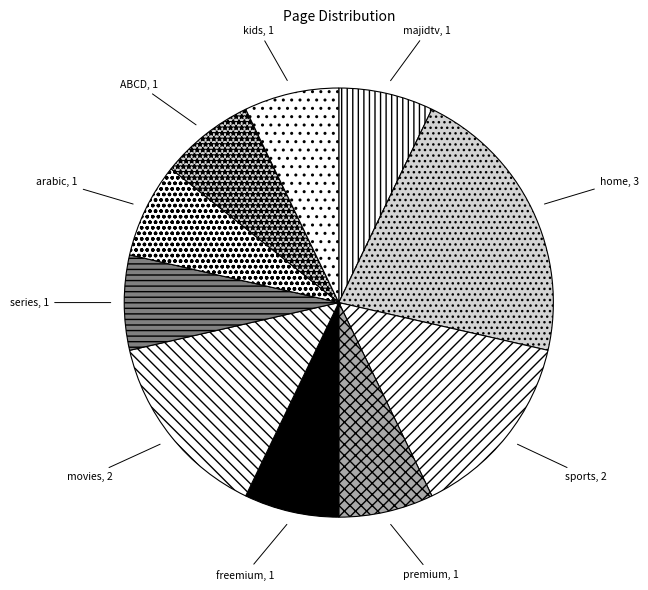

Count the number of slices in the pie.

10